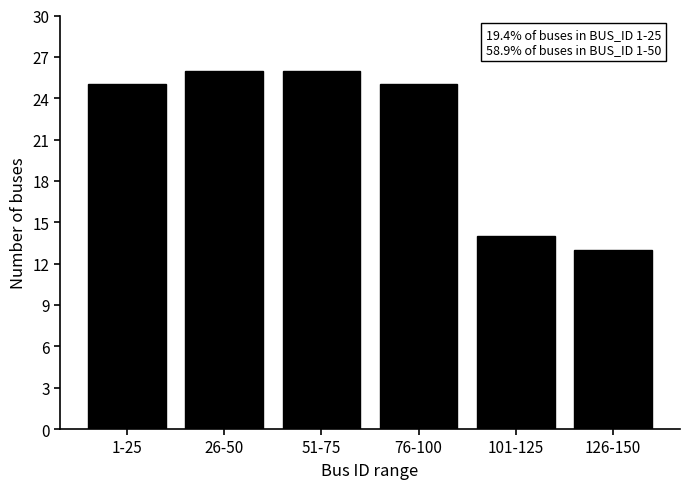

Reading left to right, what are all the values shown in this chart?

25	26	26	25	14	13